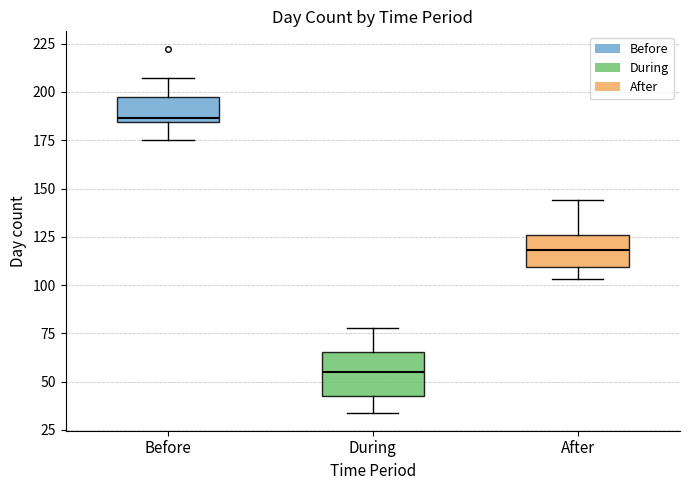

Where is the upper edge of the box for Before on the y-axis? The values are not printed on the chart, so give them approximately, as read against the axis.

195